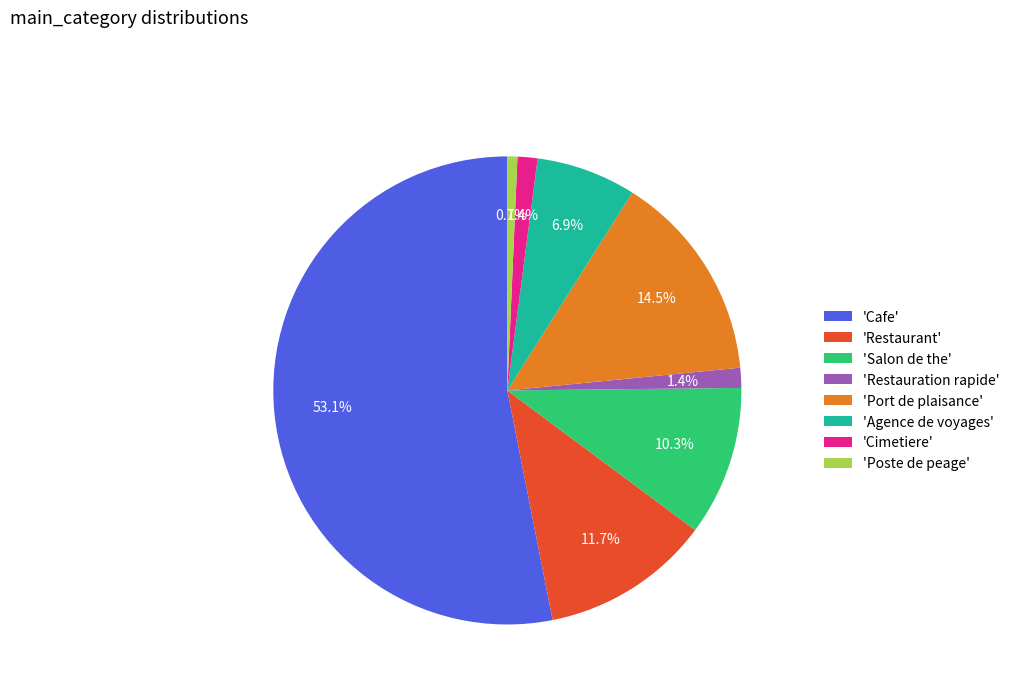

Which category has the biggest portion of the pie?

'Cafe'